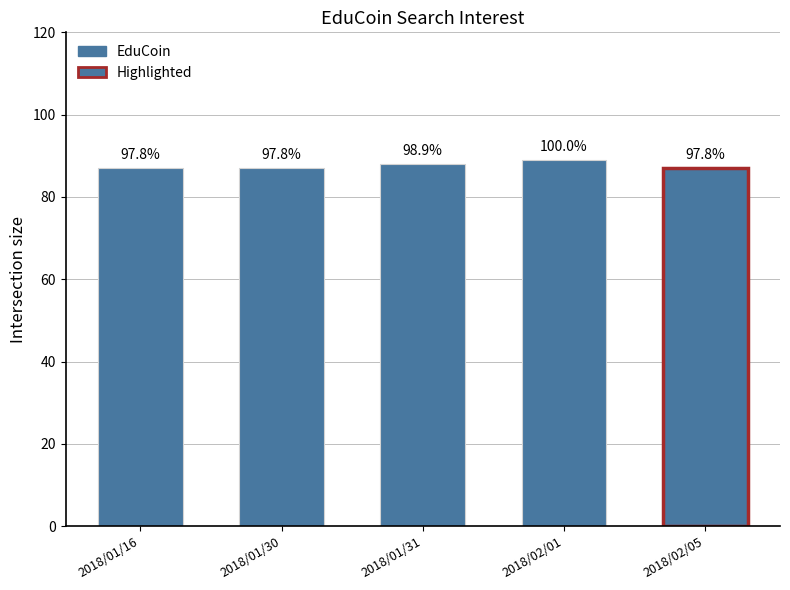

What is the label of the 2nd bar from the right?

2018/02/01